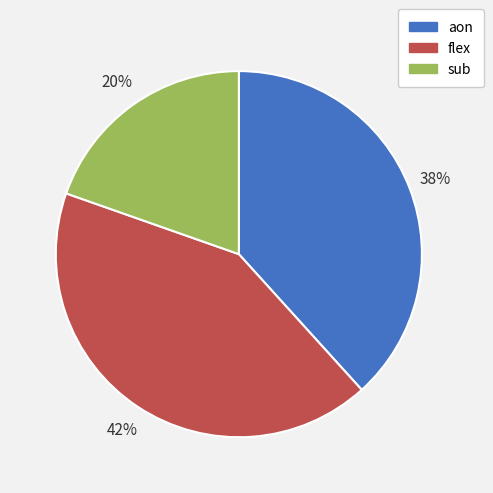

Approximately how many times larger is the value at flex compared to sub?

2.1